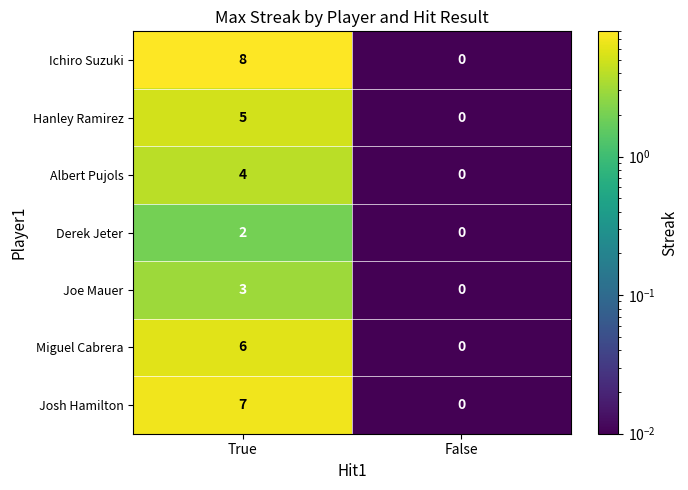

Reading left to right, extract all data points from this chart.

Ichiro Suzuki: 8	0
Hanley Ramirez: 5	0
Albert Pujols: 4	0
Derek Jeter: 2	0
Joe Mauer: 3	0
Miguel Cabrera: 6	0
Josh Hamilton: 7	0